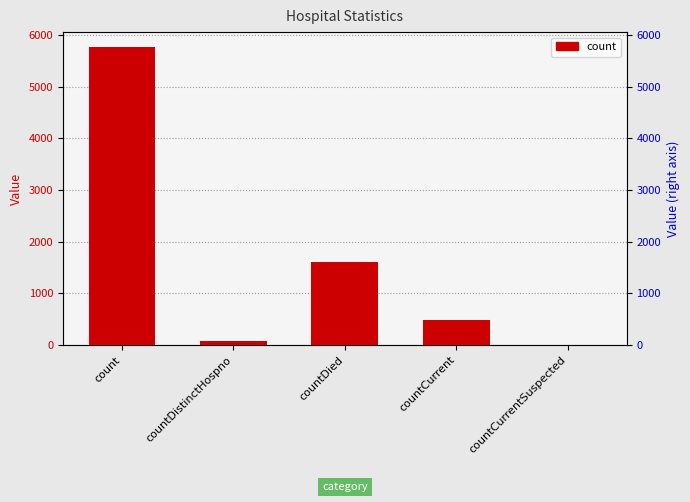

What is the difference between the second highest and second lowest values?

1538